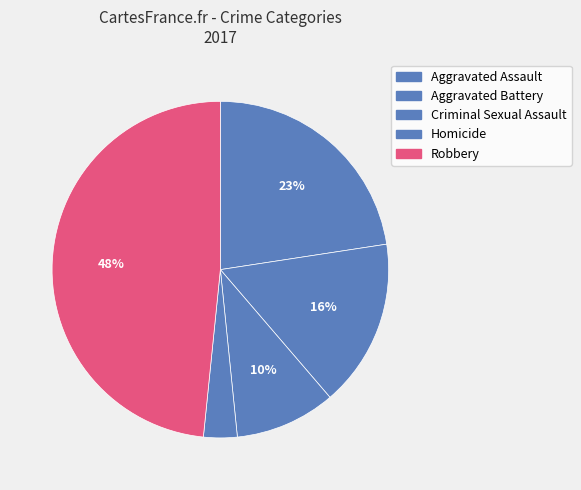

To the nearest percent, what is the difference between the Aggravated Battery and Aggravated Assault slice percentages?

6%